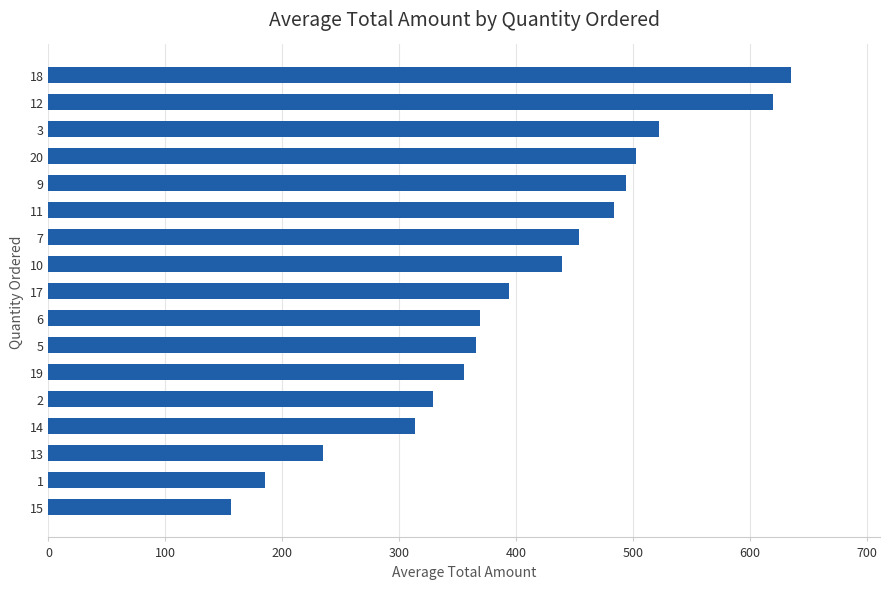

Count the number of categories in the chart.

17